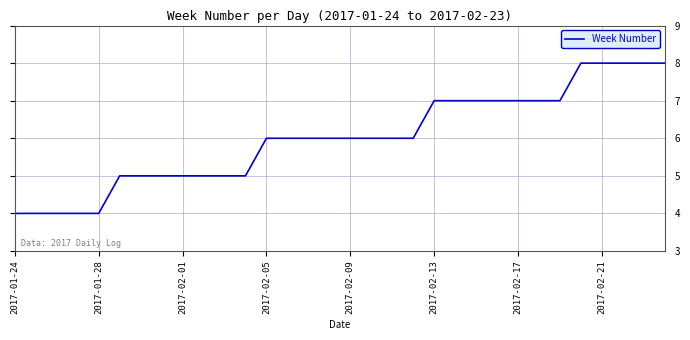

What is the maximum value shown in the chart?

8